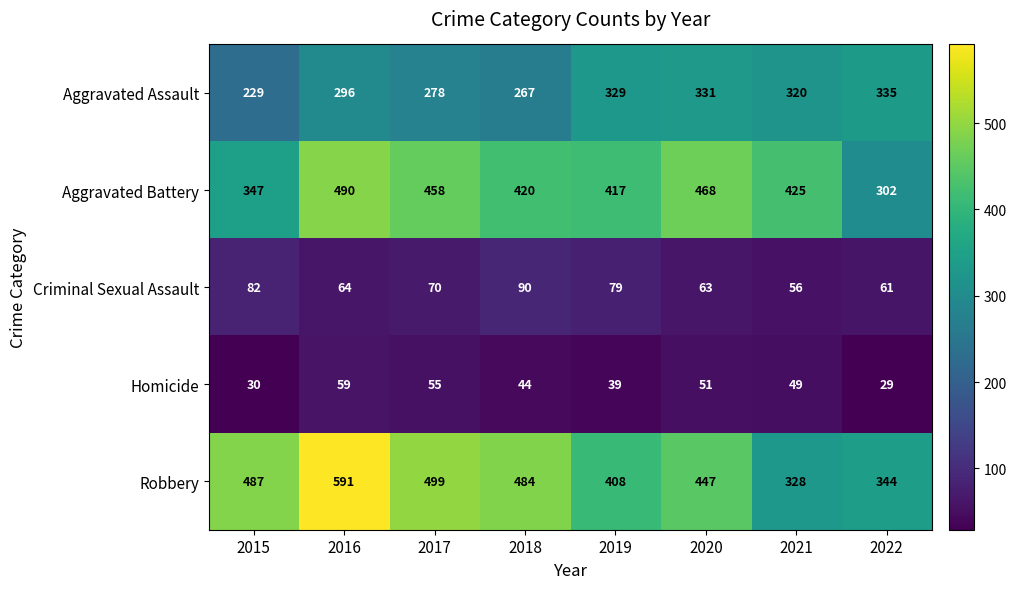

At which category is the sum across all series the highest?

2016